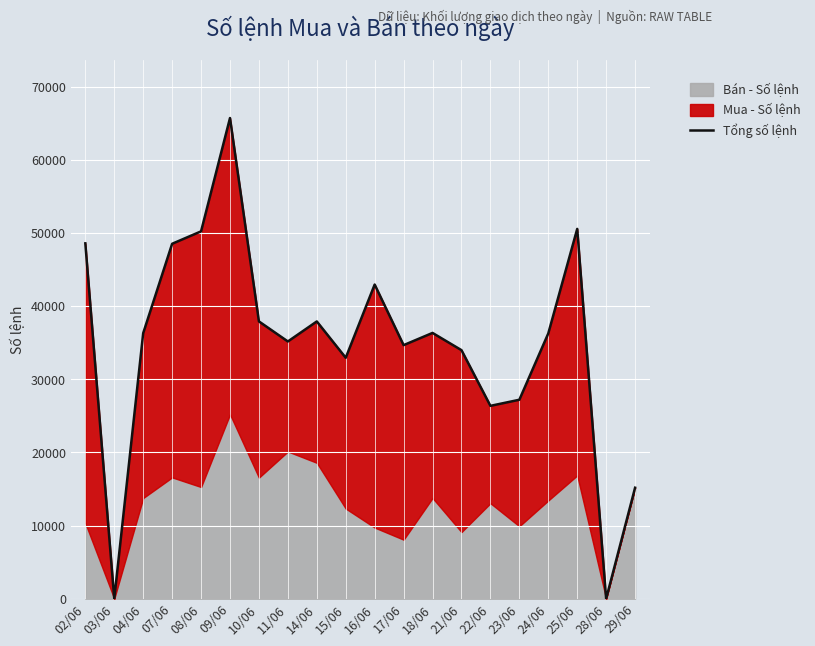

Reading left to right, list all the values displayed in this chart.

48589	0	36310	48530	50228	65723	37916	35172	37910	32944	42956	34671	36341	33985	26370	27203	36273	50564	0	15175